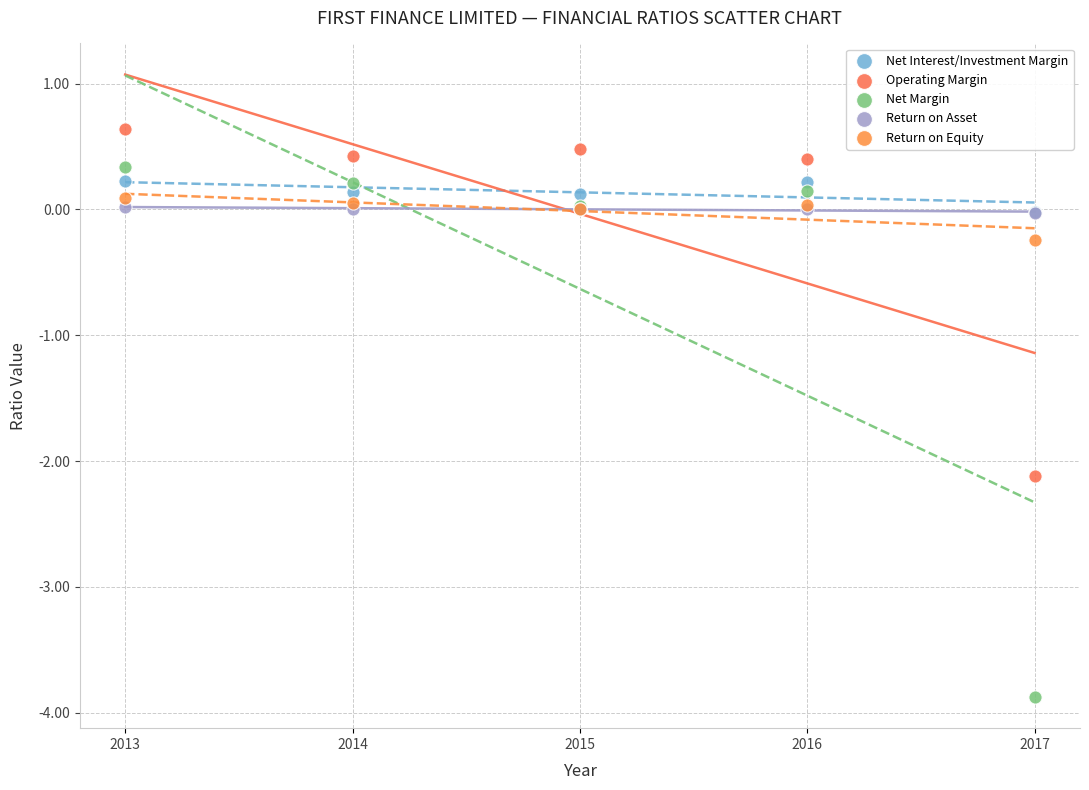

What are all the series names shown in the legend?

Net Interest/Investment Margin, Operating Margin, Net Margin, Return on Asset, Return on Equity